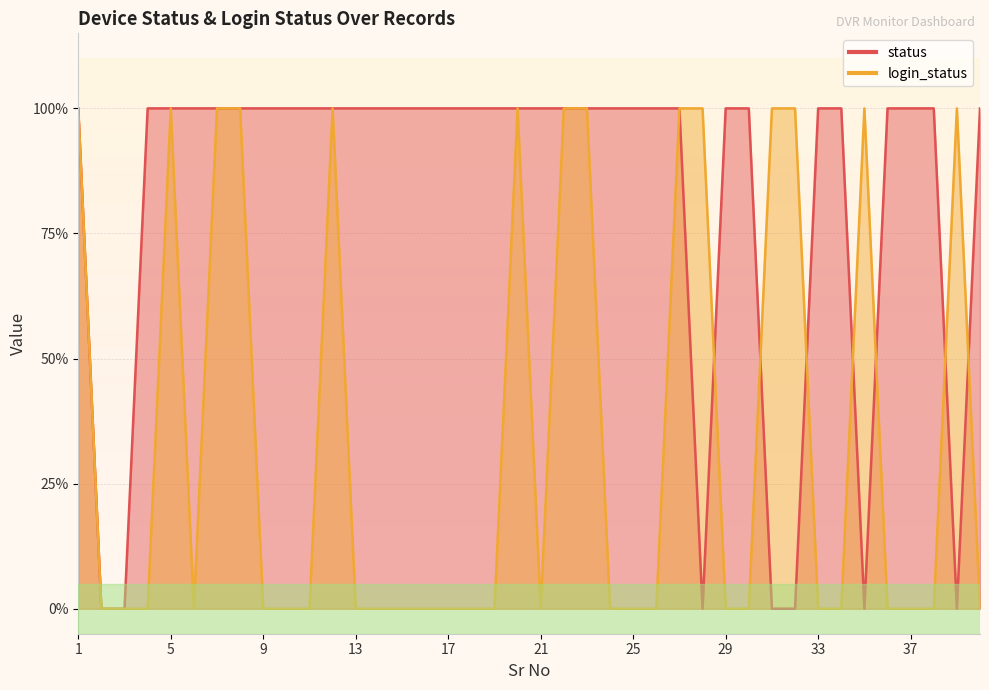

What is the maximum value shown in the chart?

1